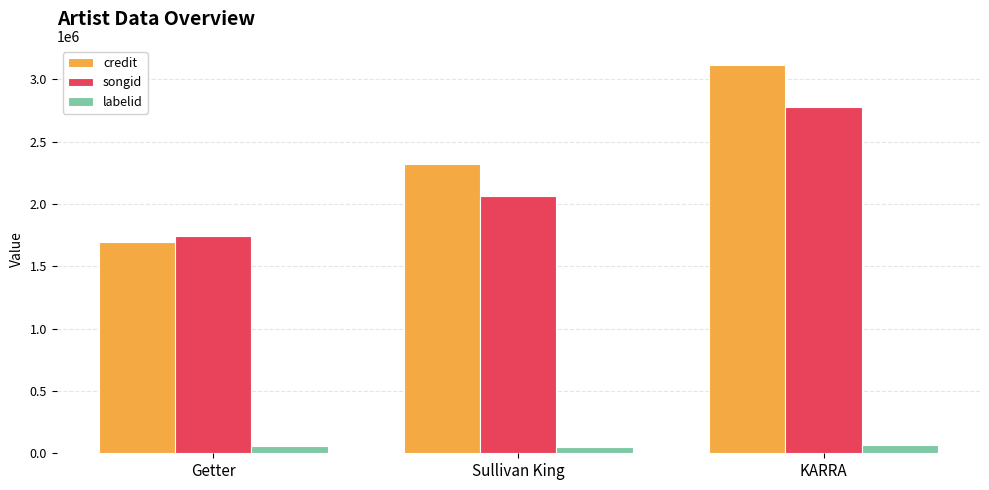

At which label is labelid closest to 58416?

Getter